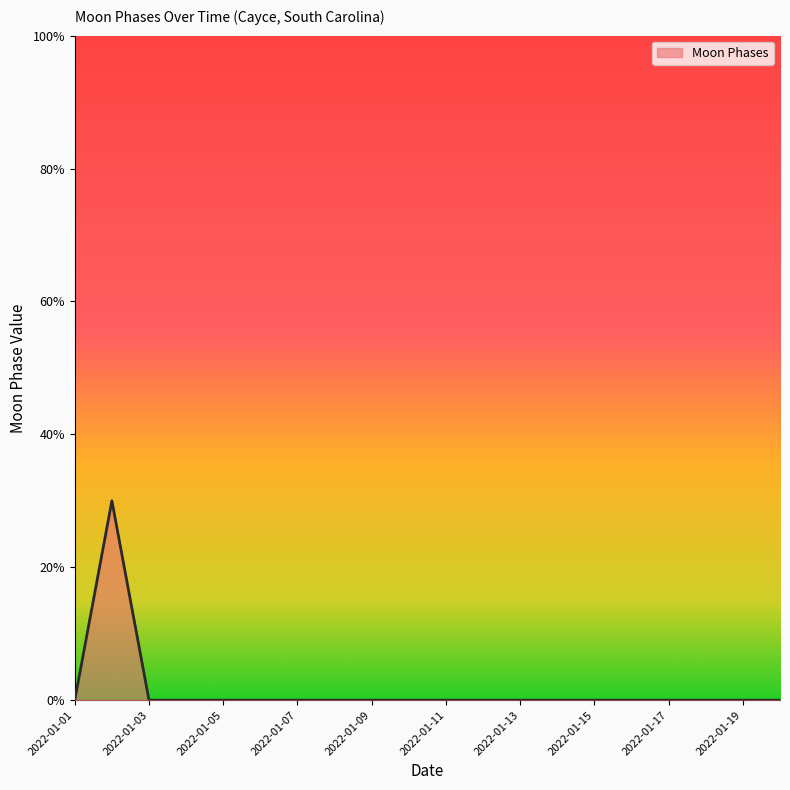

Is this an area chart (filled region under the line)?

Yes